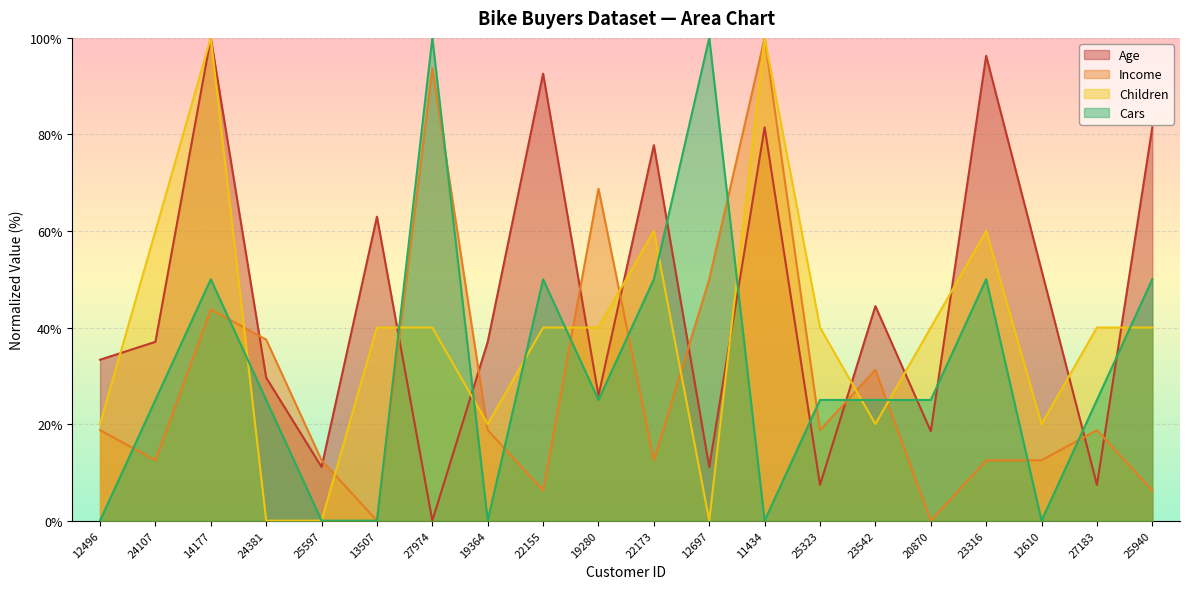

What is the sum of the Cars values at 11434 and 27974?

100.0